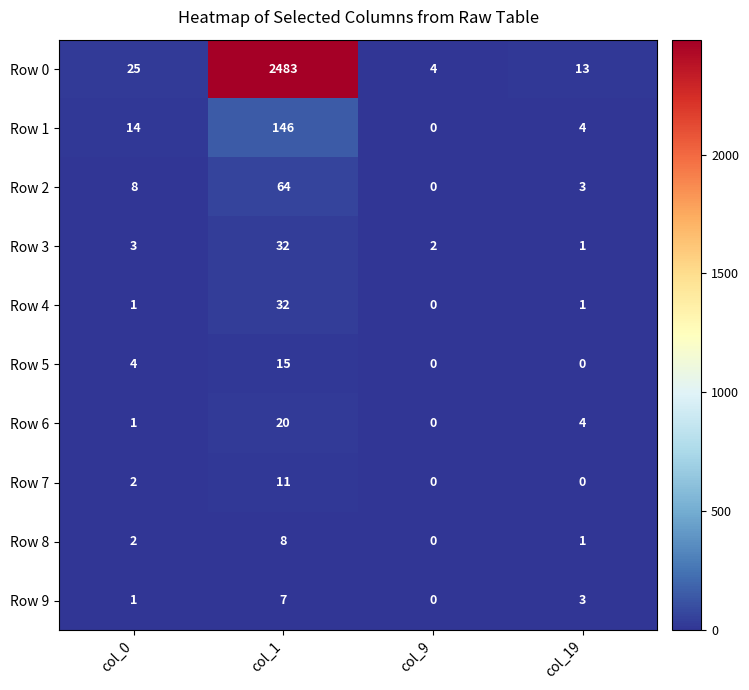

How many distinct data groups are displayed?

10